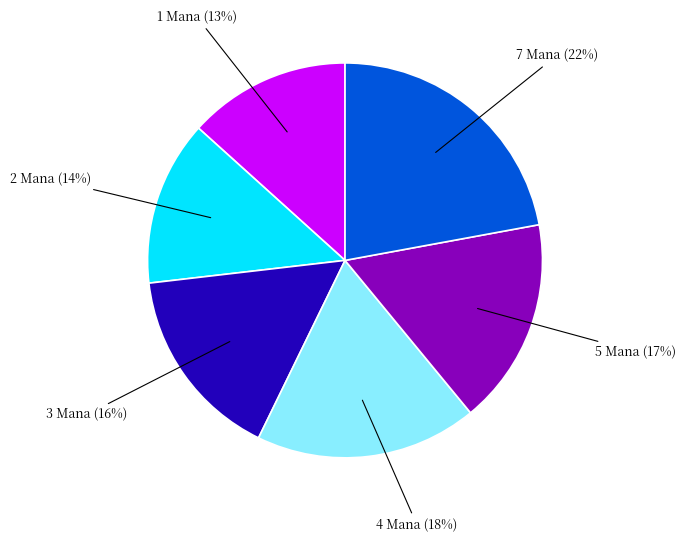

To the nearest percent, what is the difference between the largest and smallest slice percentages?

9%